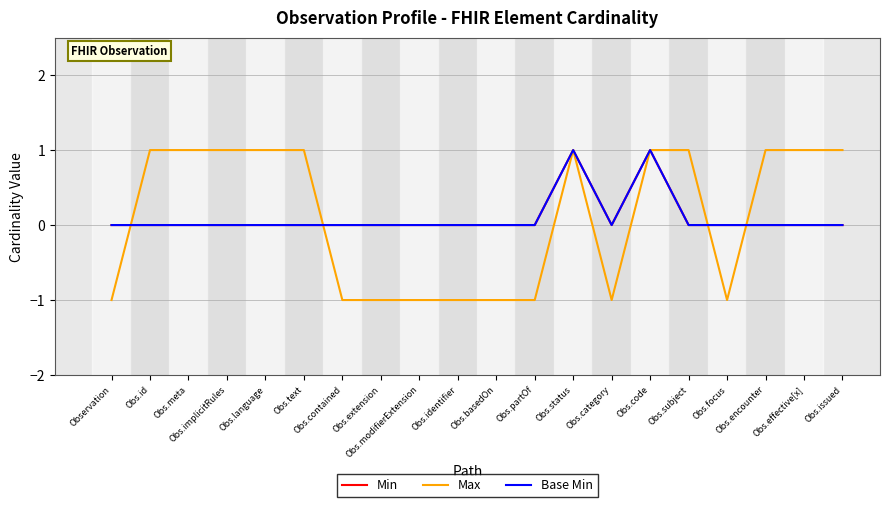

The value of Base Min at Obs.identifier is 0. True or false?

True